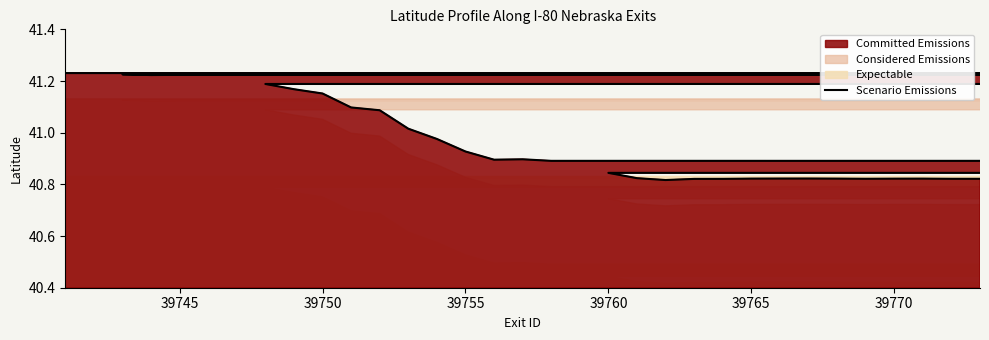

How many values exceed 41?

20